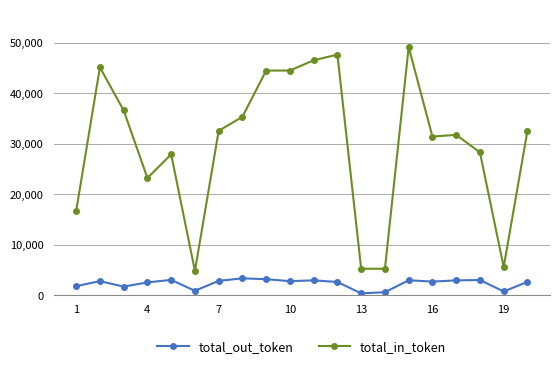

Does the chart have visible grid lines?

Yes